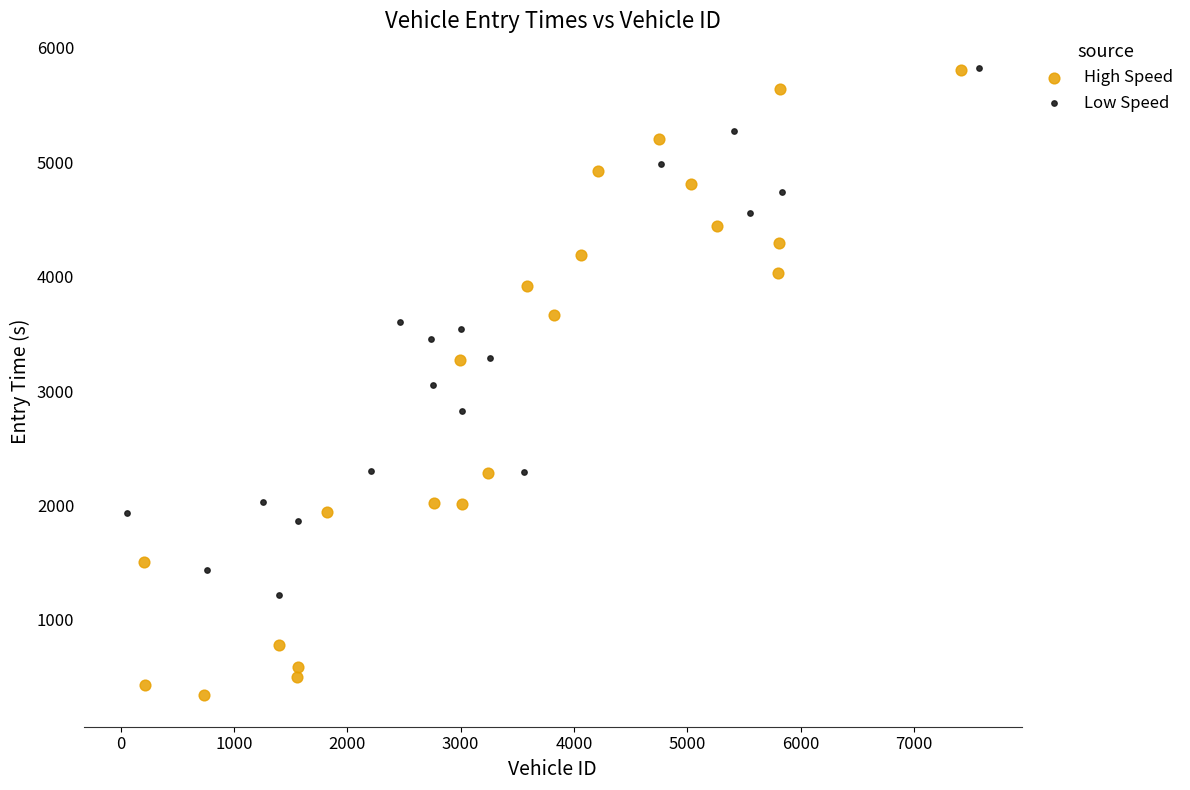

Which series has the widest spread of Y values?

High Speed